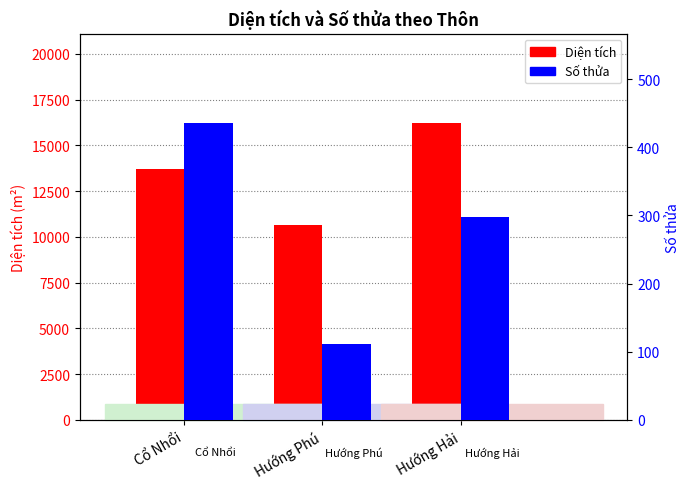

Reading left to right, extract all data points from this chart.

Diện tích: Cổ Nhổi=13729.3	Hướng Phú=10658.8	Hướng Hải=16234.5
Số thửa: Cổ Nhổi=436.0	Hướng Phú=111.0	Hướng Hải=297.0